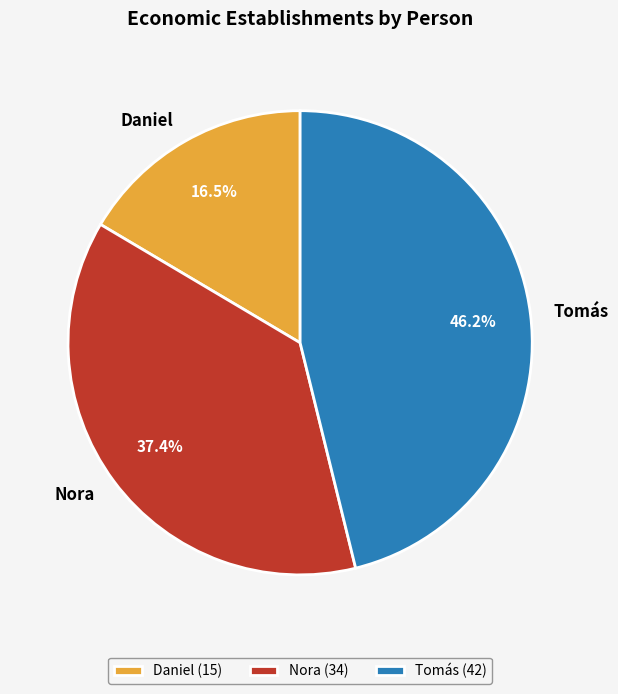

What percentage is the Nora slice, to the nearest percent?

37%